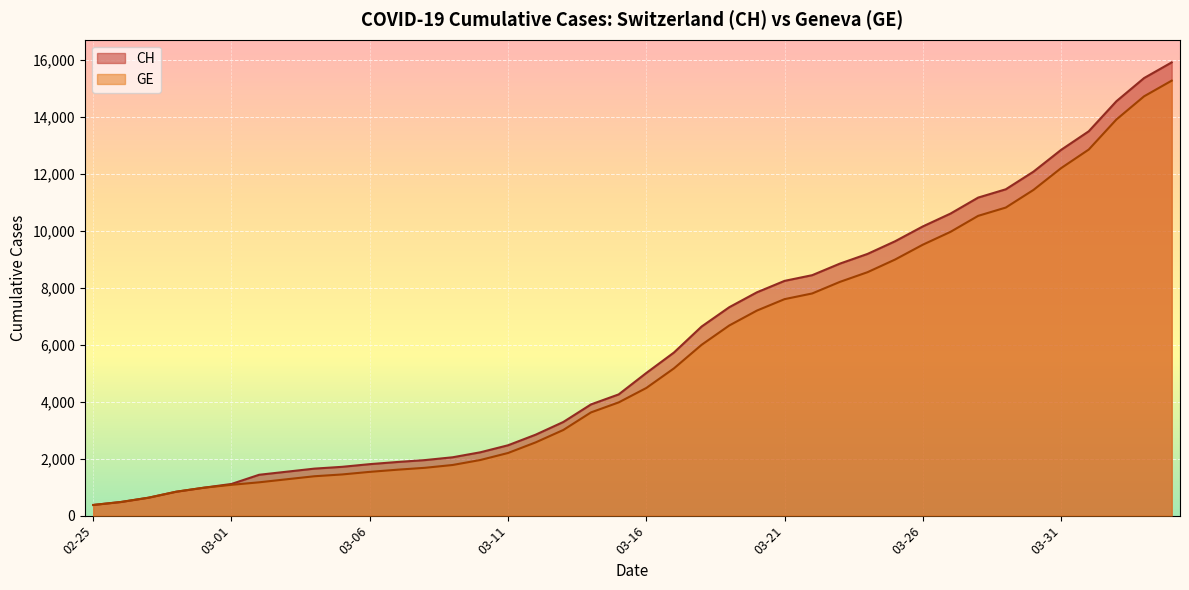

The CH series shows 1233 at 03-06. True or false?

False